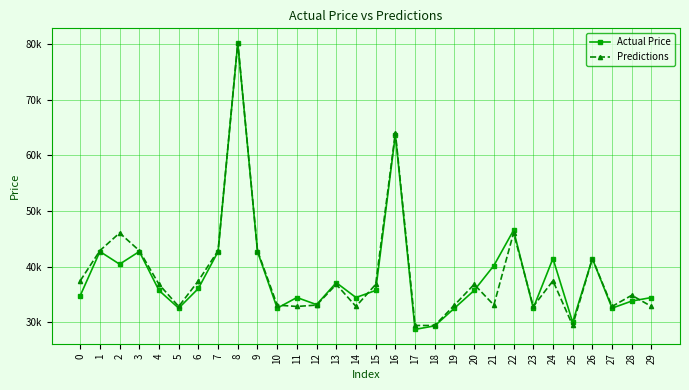

What are all the series names shown in the legend?

Actual Price, Predictions